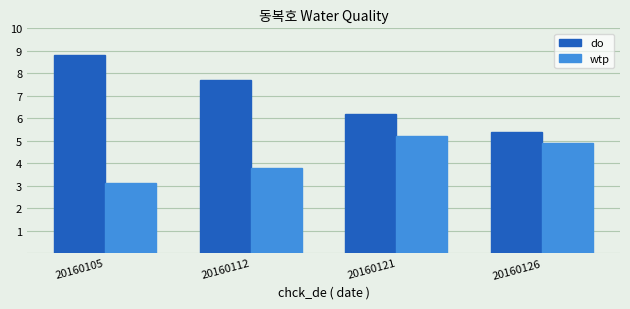

The value of do at 20160112 is 7.7. True or false?

True